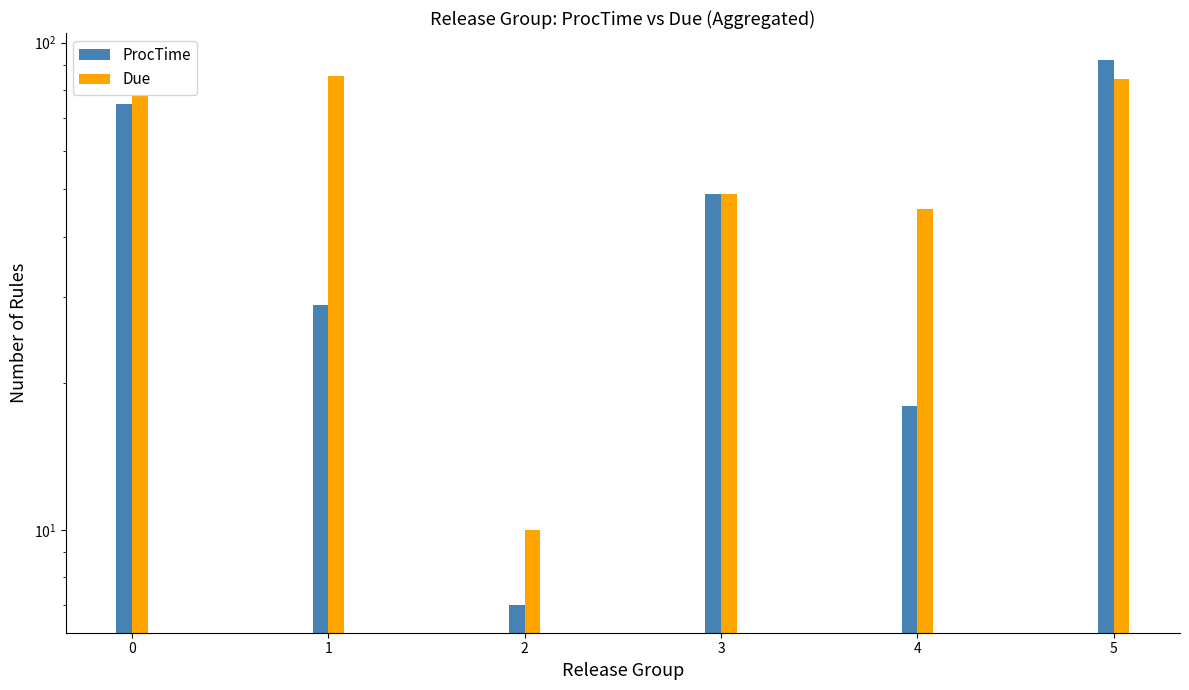

Reading left to right, what are all the values shown in this chart?

ProcTime: 75.0	29.0	7.0	49.0	18.0	92.0
Due: 77.7	85.3	10.0	49.0	45.5	84.2